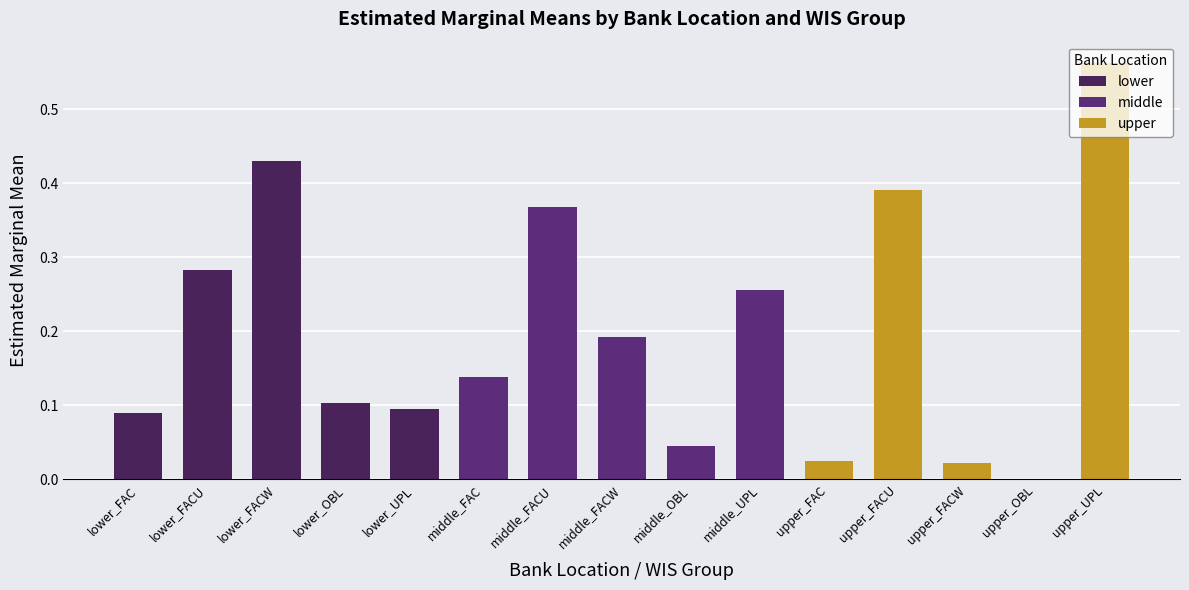

Between lower_FAC and lower_UPL, which is larger?

lower_UPL